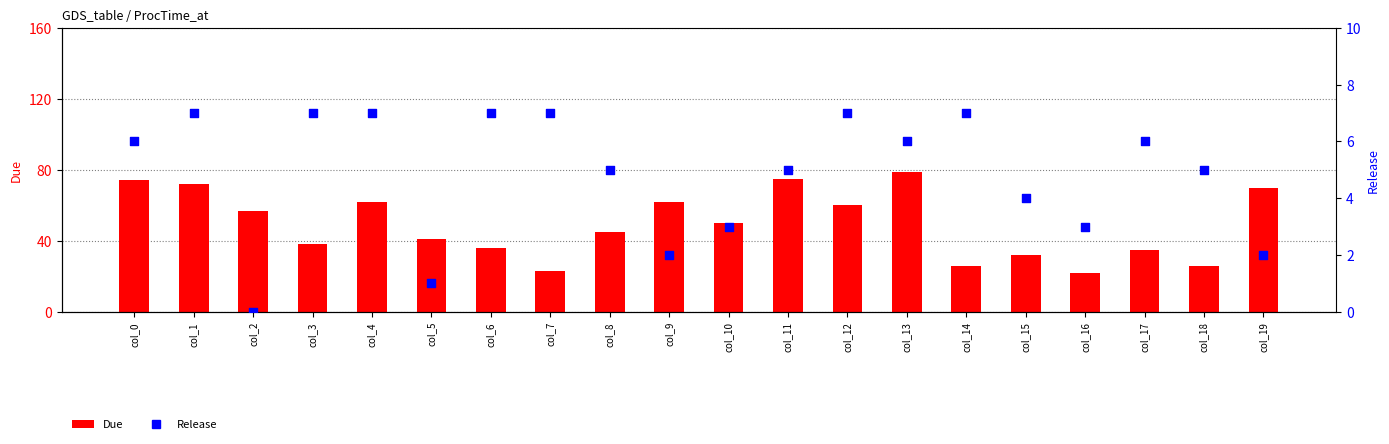

Which series contains the highest Y value?

Due